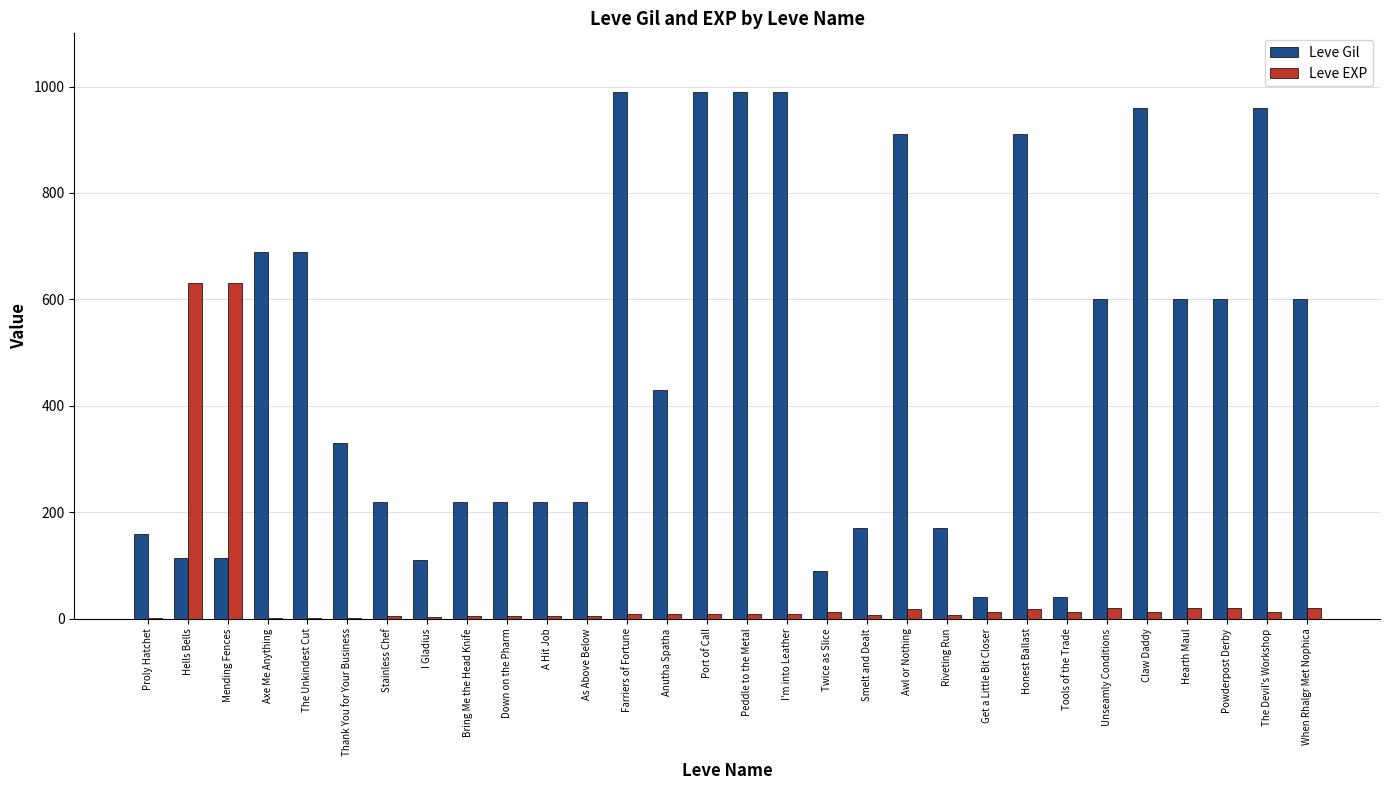

What is the greatest value displayed?

990